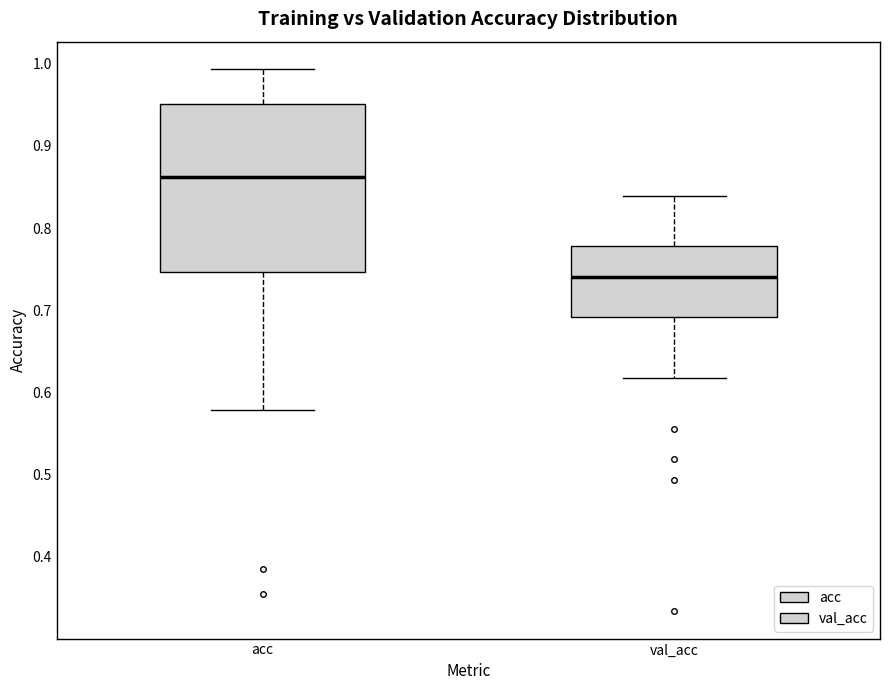

Where is the lower edge of the box for val_acc on the y-axis? The values are not printed on the chart, so give them approximately, as read against the axis.

0.69